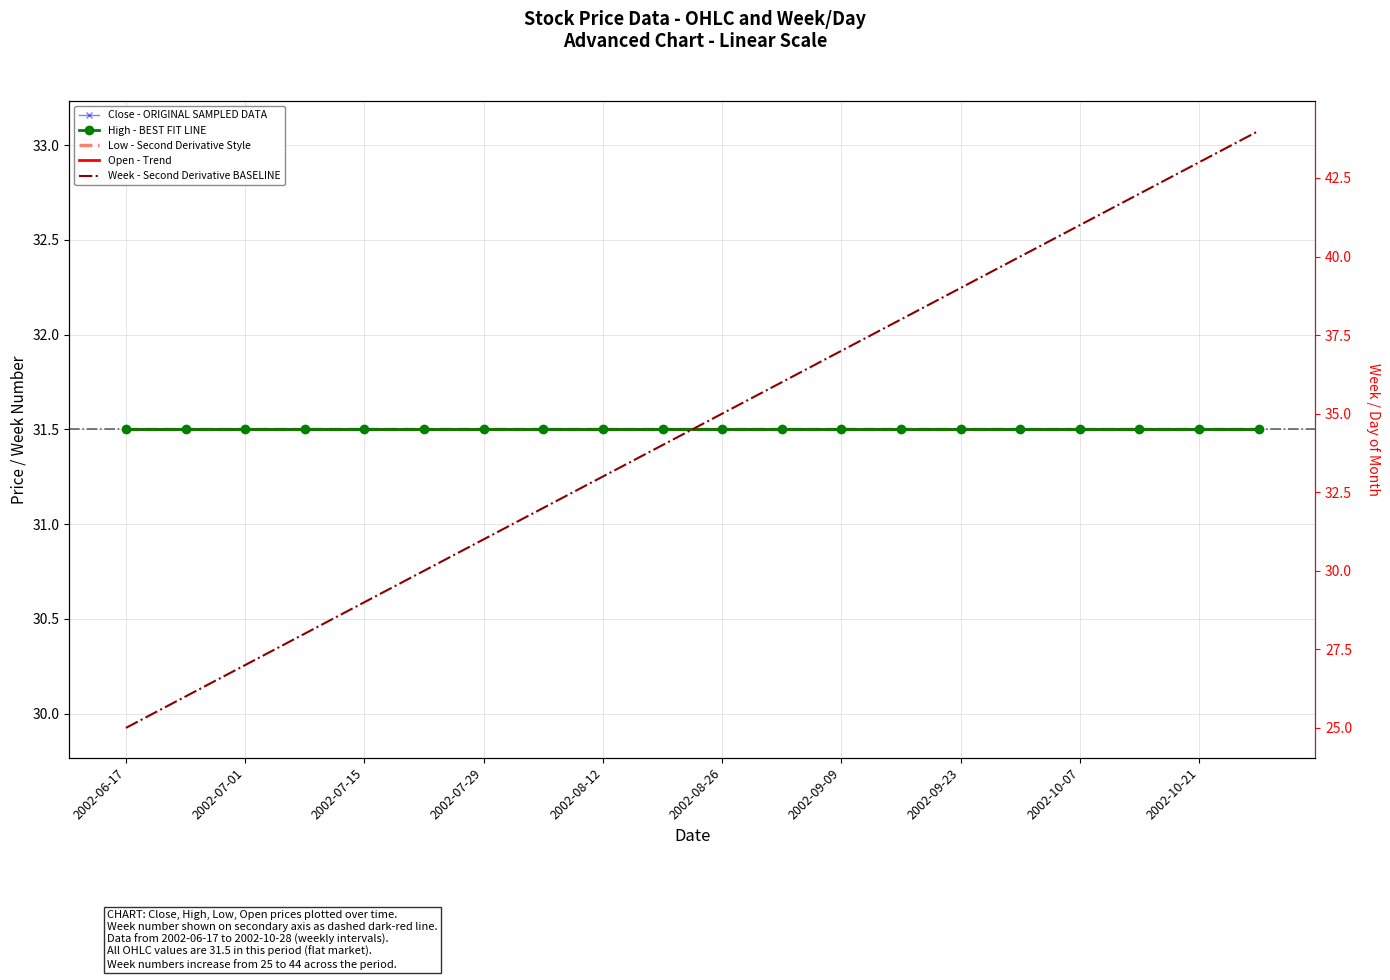

Reading left to right, transcribe all the data shown in this chart.

Close - ORIGINAL SAMPLED DATA: 31.5	31.5	31.5	31.5	31.5	31.5	31.5	31.5	31.5	31.5	31.5	31.5	31.5	31.5	31.5	31.5	31.5	31.5	31.5	31.5
High - BEST FIT LINE: 31.5	31.5	31.5	31.5	31.5	31.5	31.5	31.5	31.5	31.5	31.5	31.5	31.5	31.5	31.5	31.5	31.5	31.5	31.5	31.5
Low - Second Derivative Style: 31.5	31.5	31.5	31.5	31.5	31.5	31.5	31.5	31.5	31.5	31.5	31.5	31.5	31.5	31.5	31.5	31.5	31.5	31.5	31.5
Open - Trend: 31.5	31.5	31.5	31.5	31.5	31.5	31.5	31.5	31.5	31.5	31.5	31.5	31.5	31.5	31.5	31.5	31.5	31.5	31.5	31.5
Week - Second Derivative BASELINE: 25.0	26.0	27.0	28.0	29.0	30.0	31.0	32.0	33.0	34.0	35.0	36.0	37.0	38.0	39.0	40.0	41.0	42.0	43.0	44.0